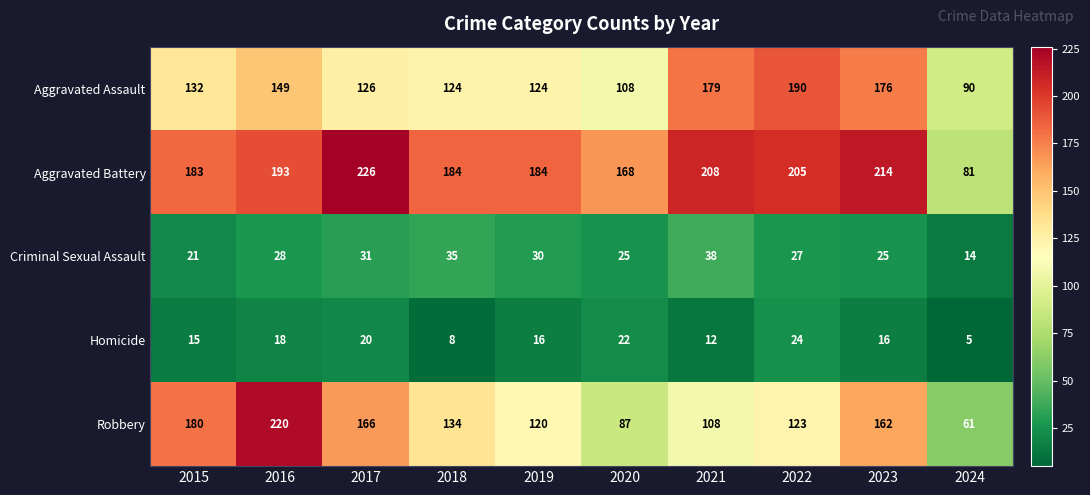

The Criminal Sexual Assault series shows 18 at 2024. True or false?

False